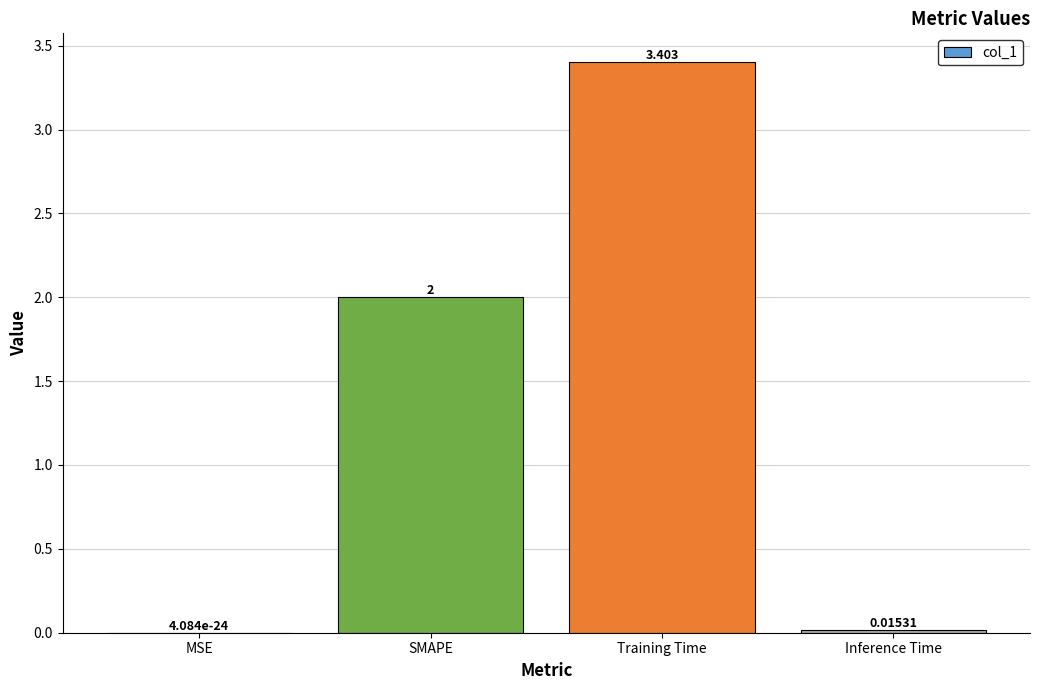

Between SMAPE and MSE, which is larger?

SMAPE